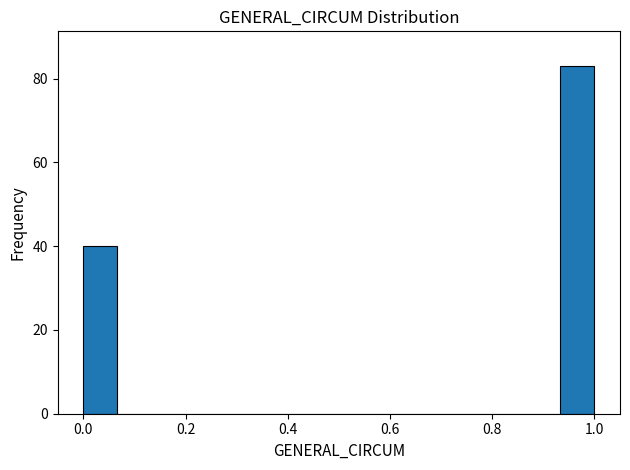

Read against the x-axis, roughly where is the centre of the tallest bar?

0.96